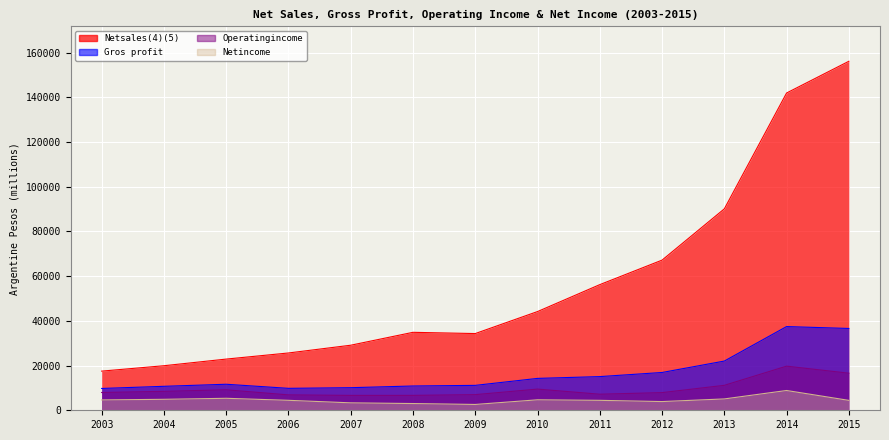

True or false: Netsales(4)(5) has a value of 10714 at 2008.

False